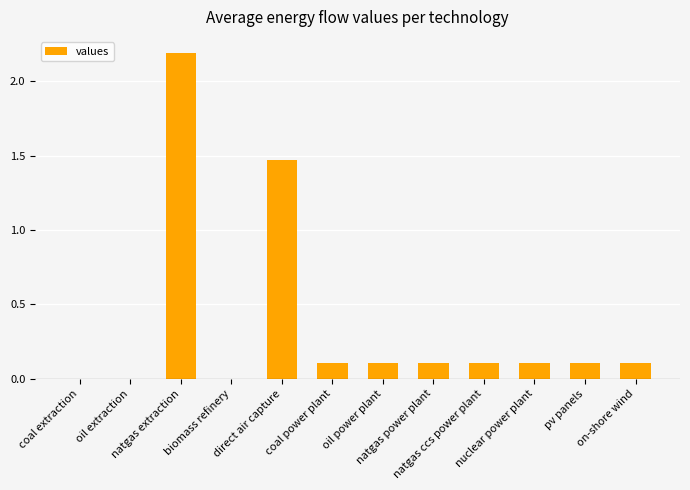

True or false: the data shows 0.0 at coal power plant.

False